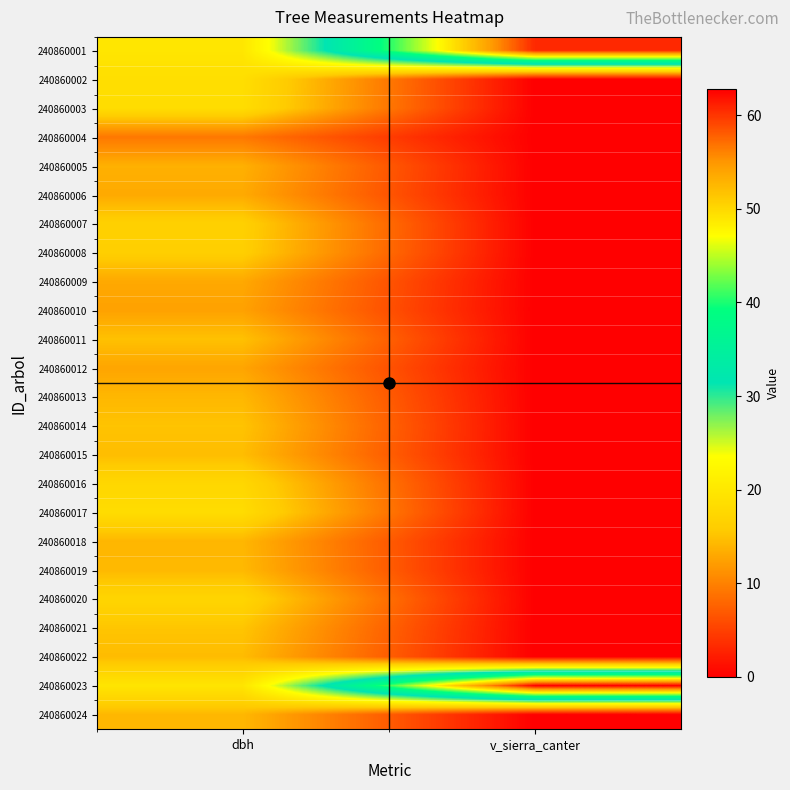

At how many categories does at least one series exceed 14?

2